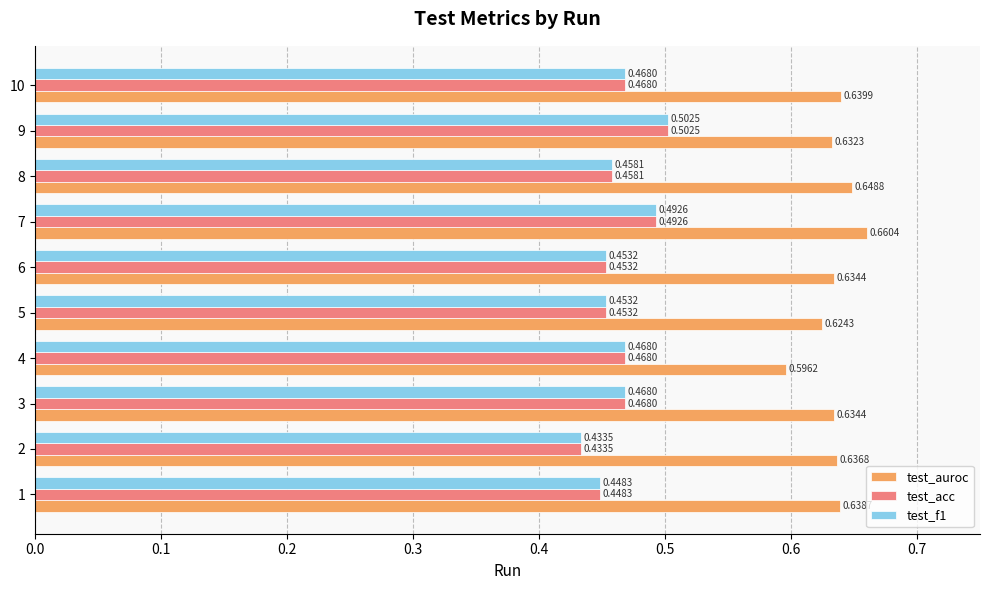

Is the value of test_f1 at 1 greater than the value of test_auroc at 2?

No